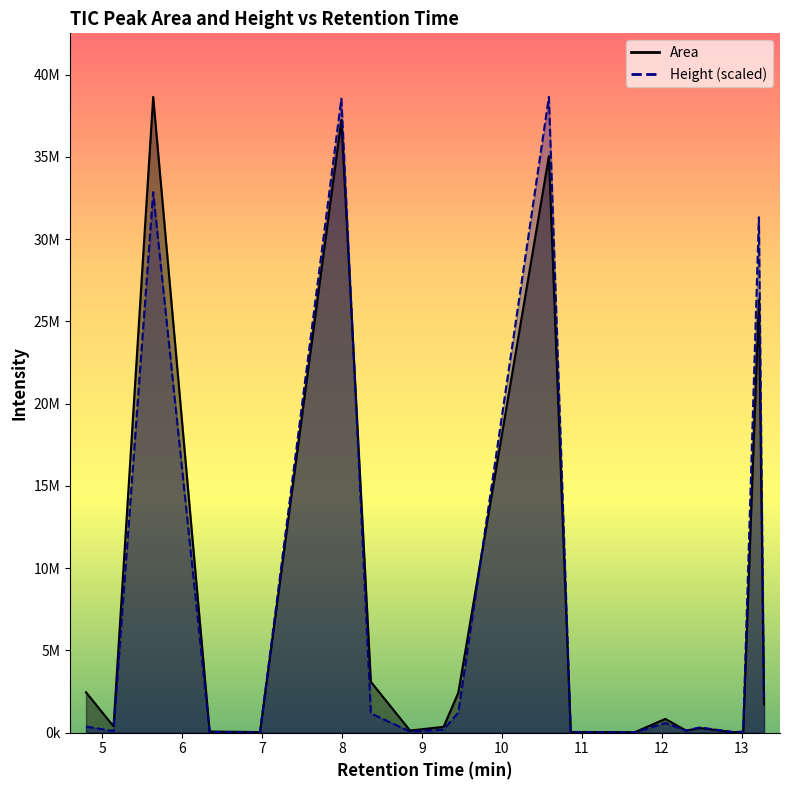

What is the maximum value for Area?

38648660.4